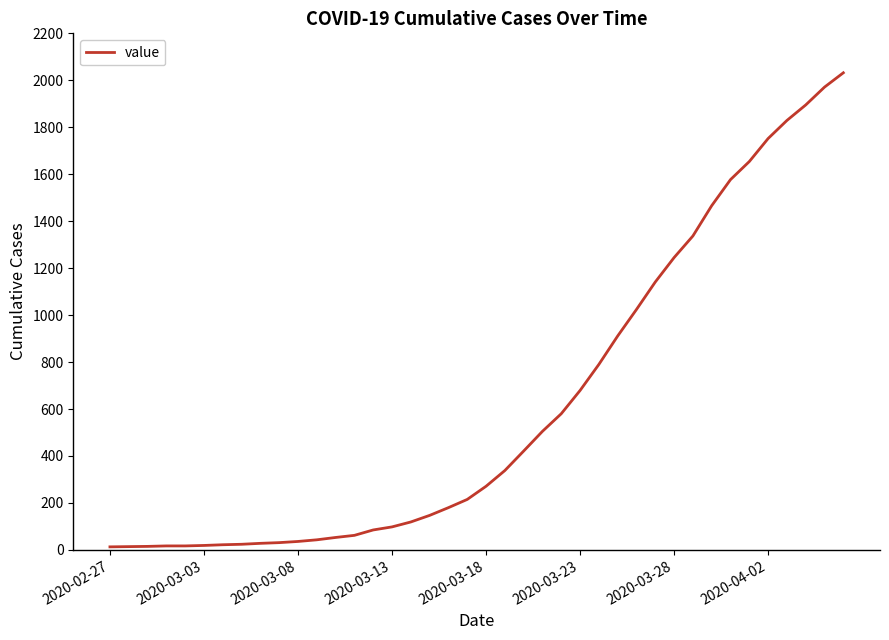

What is the difference between the maximum and minimum values?

2019